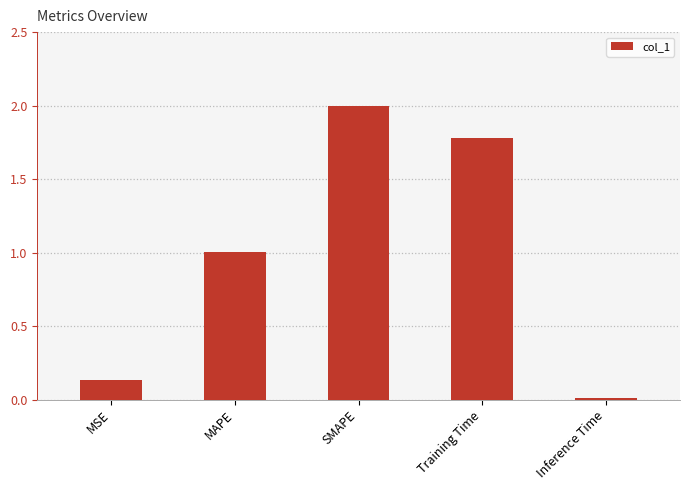

The value at SMAPE is 2.0. True or false?

True